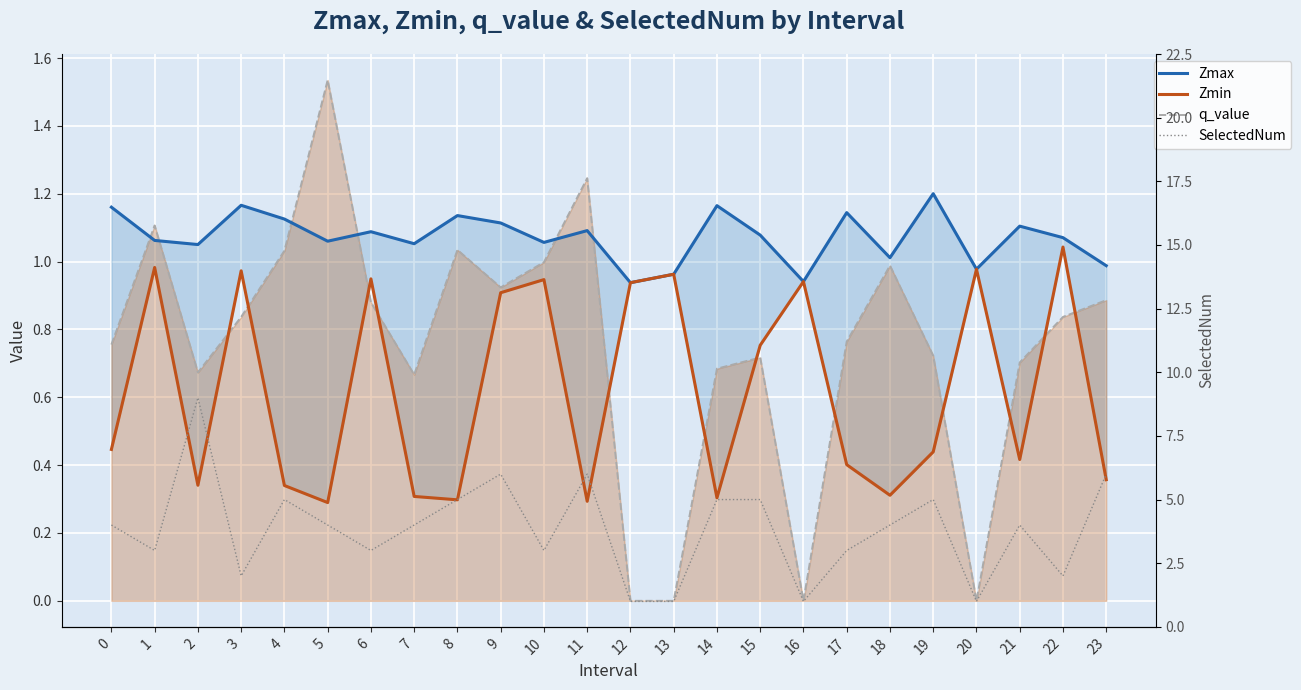

True or false: q_value has a value of 1.6 at 6.

False